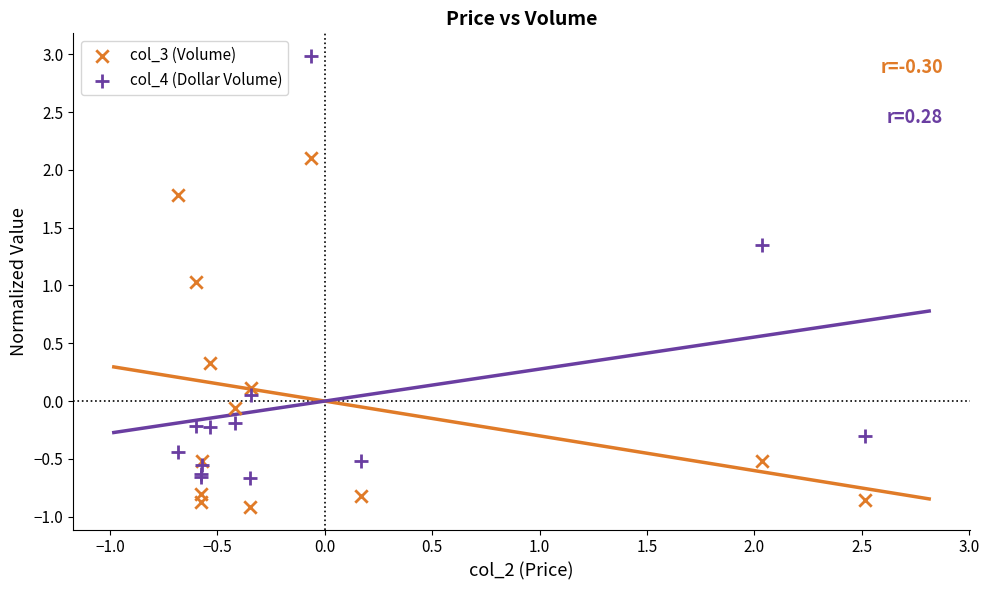

What is the X range (max minus min) for the scatter plot?

3.2